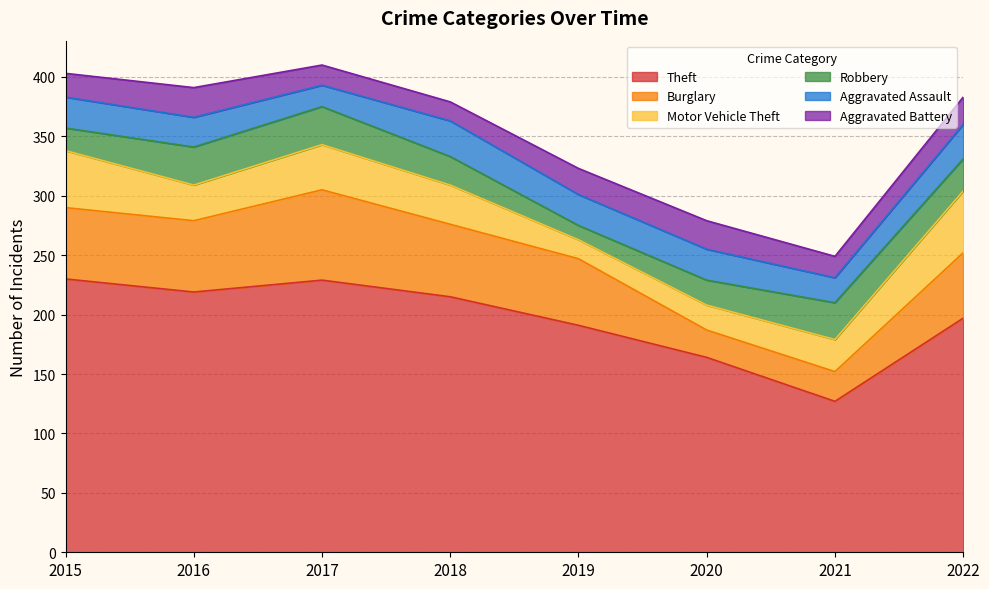

What is the difference between the maximum and minimum values in the Theft series?

103